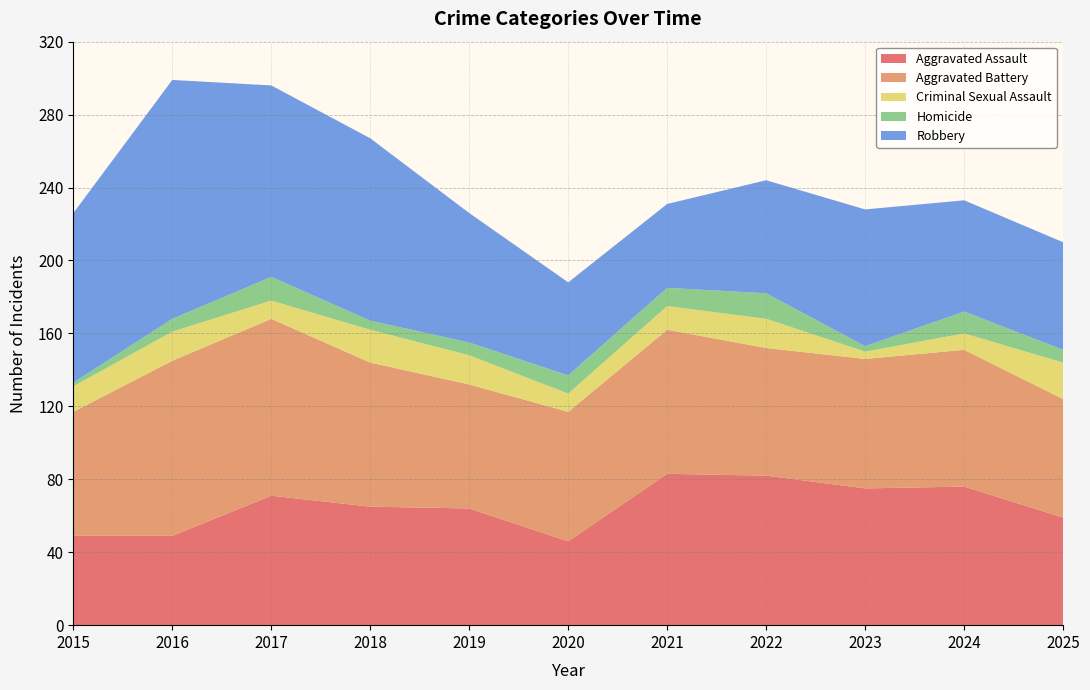

Reading left to right, transcribe all the data shown in this chart.

Aggravated Assault: 49	49	71	65	64	46	83	82	75	76	59
Aggravated Battery: 68	96	97	79	68	71	79	70	71	75	65
Criminal Sexual Assault: 14	16	10	18	16	10	13	16	4	9	20
Homicide: 2	7	13	5	7	10	10	14	3	12	7
Robbery: 93	131	105	100	71	51	46	62	75	61	59